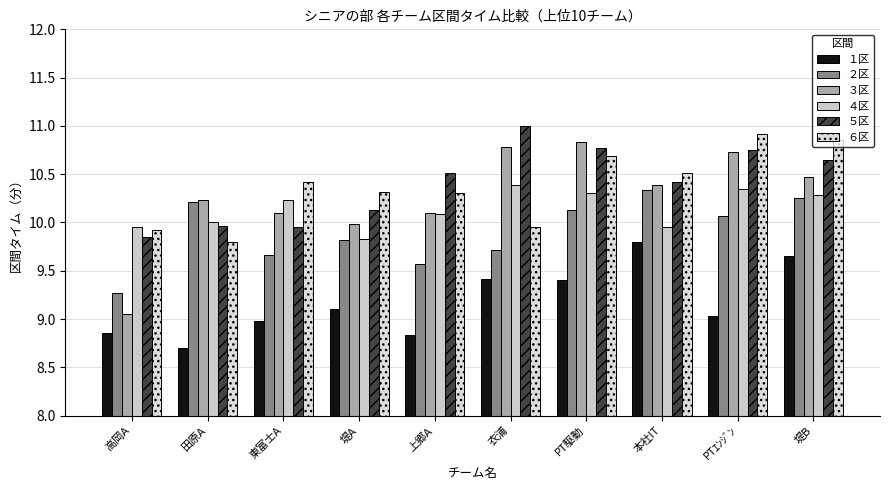

At which label does ６区 first exceed 10?

東富士A